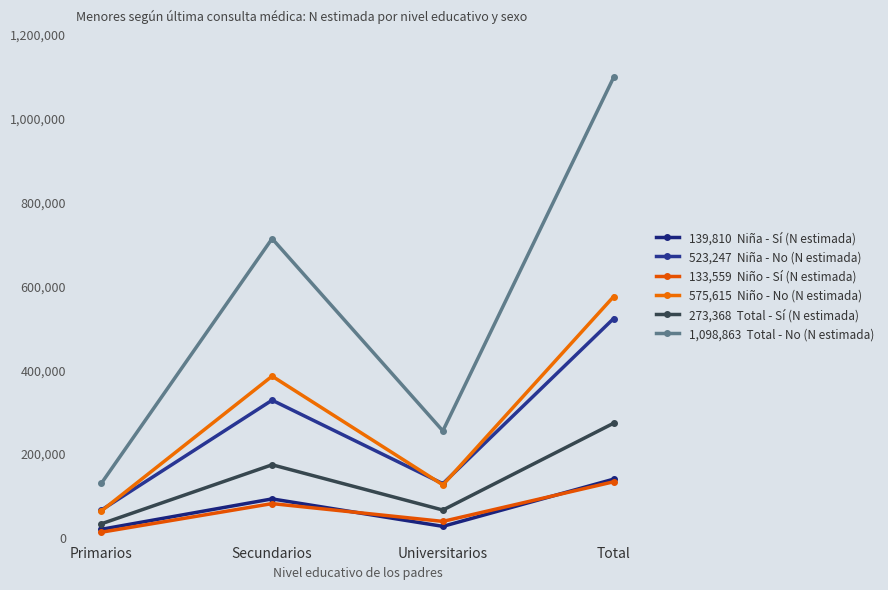

Reading left to right, extract all data points from this chart.

139,810  Niña - Sí (N estimada): 20047	92664	27099	139810
523,247  Niña - No (N estimada): 65945	328335	128967	523247
133,559  Niño - Sí (N estimada): 13137	81464	38957	133559
575,615  Niño - No (N estimada): 63849	385688	126079	575615
273,368  Total - Sí (N estimada): 33184	174129	66056	273368
1,098,863  Total - No (N estimada): 129794	714023	255046	1098863